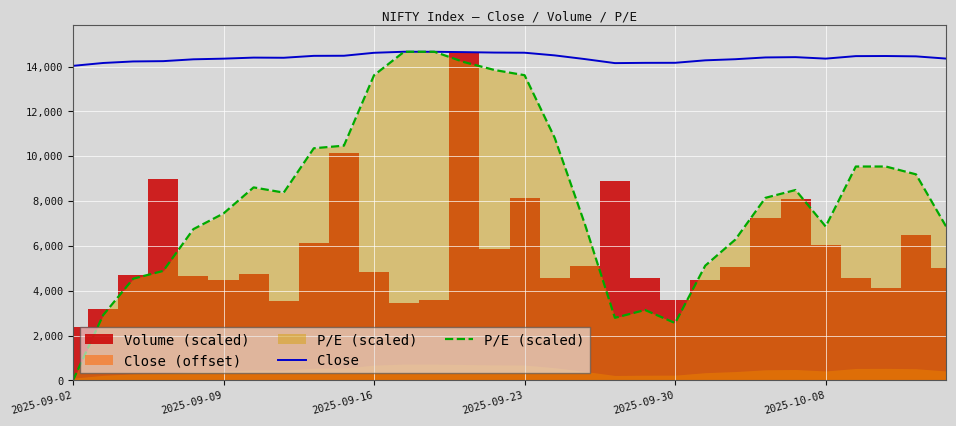

Is the value of Close at 23 greater than the value of P/E (scaled) at 11?

No